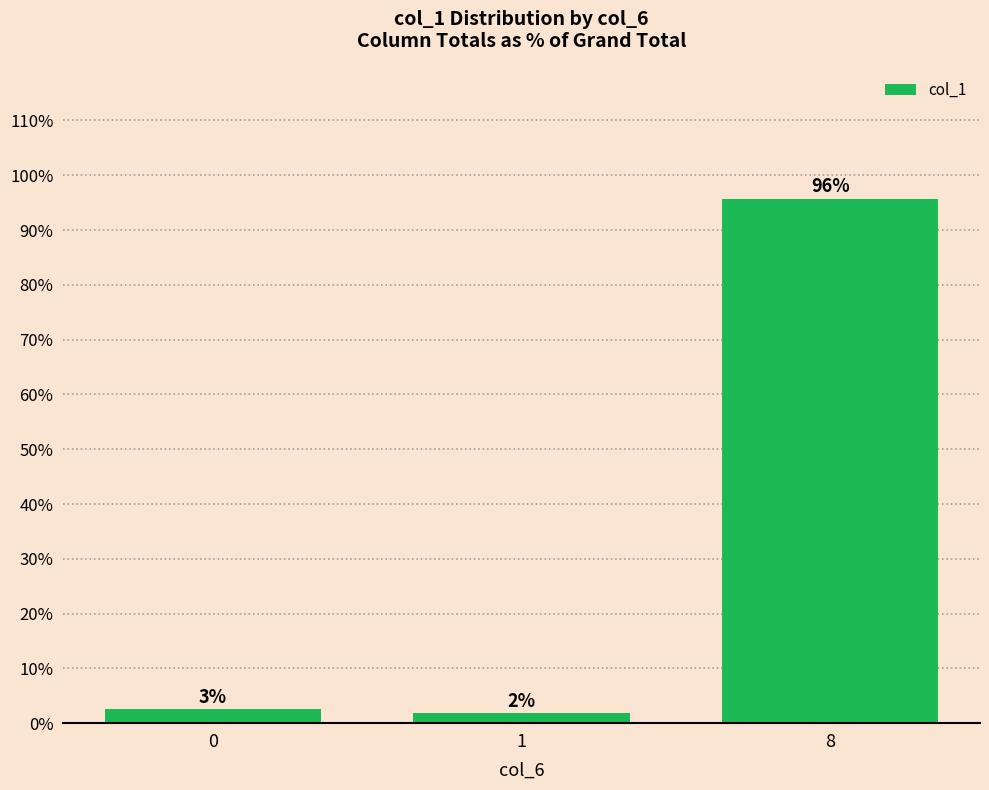

What is the maximum value shown in the chart?

95.7